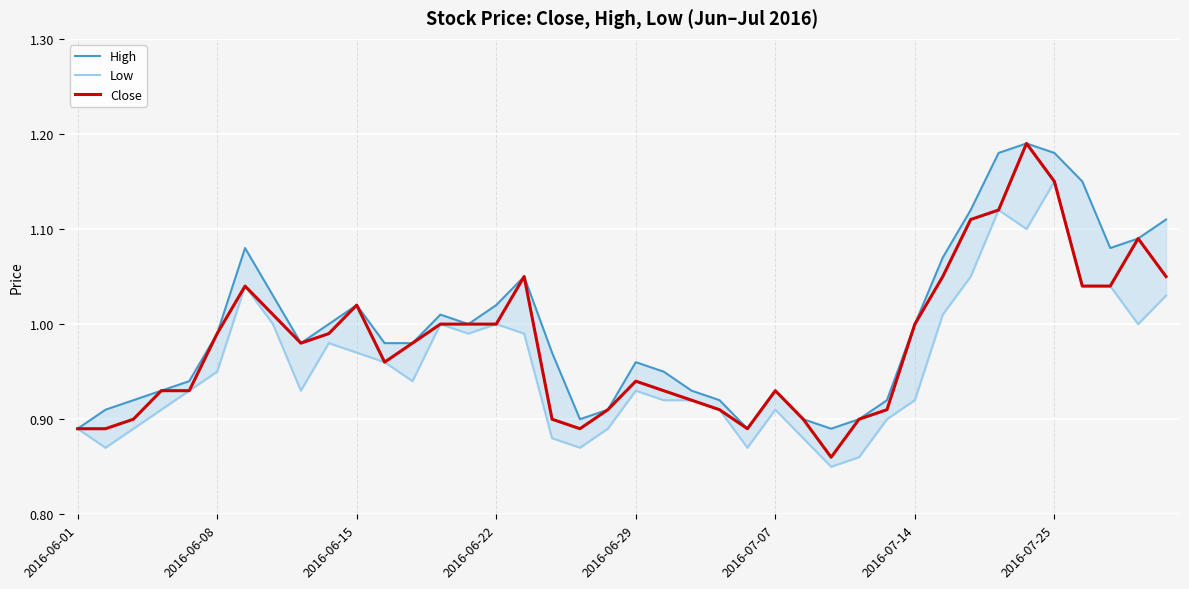

What is the approximate value of Close at 27?

0.9